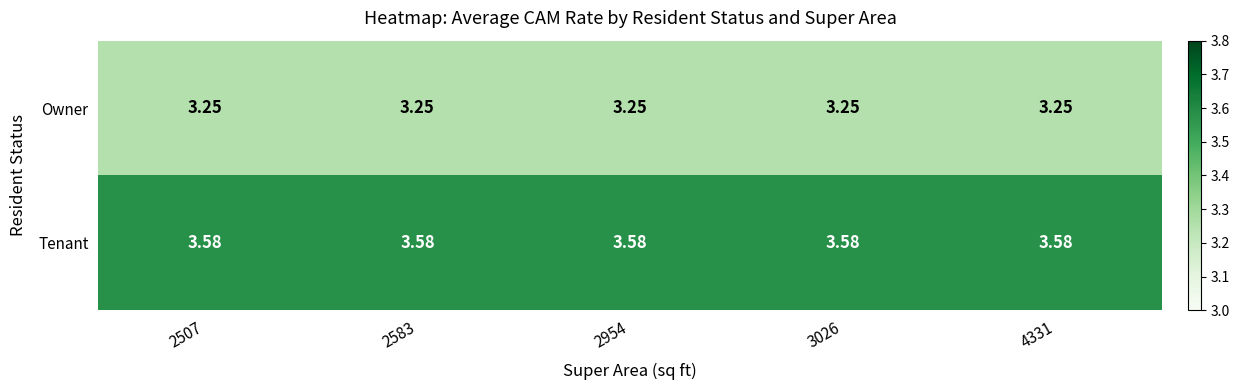

Which series has the largest total across all categories?

Tenant